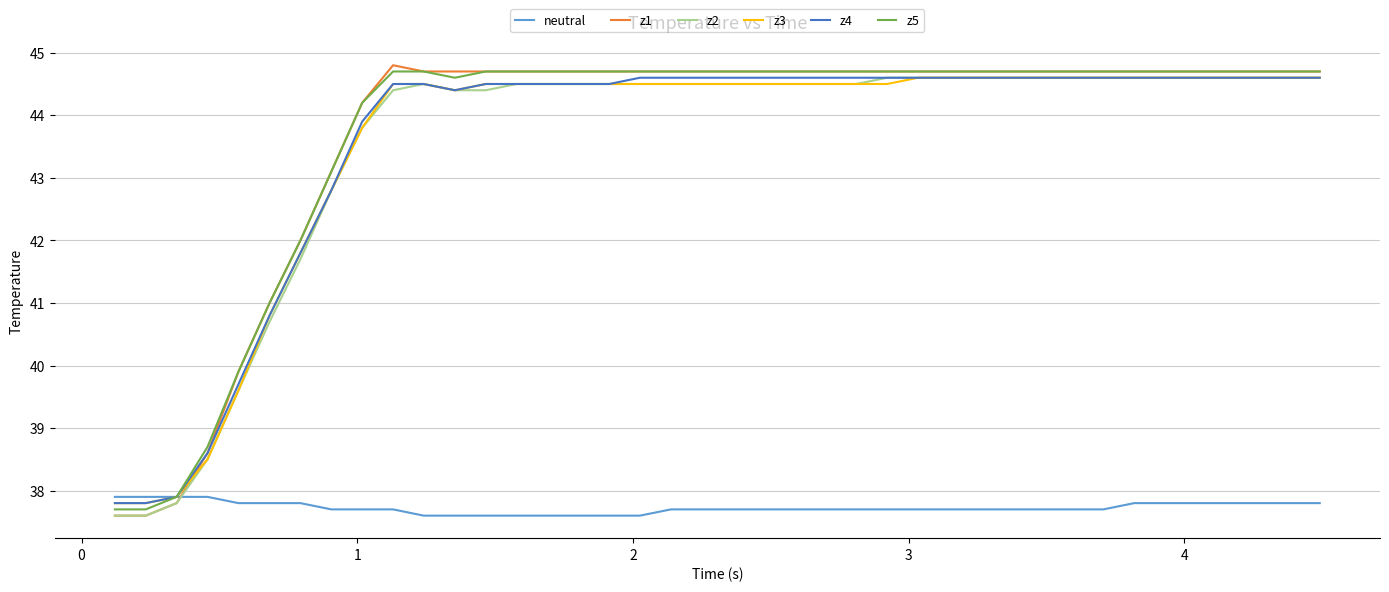

Count the number of data series in this chart.

6